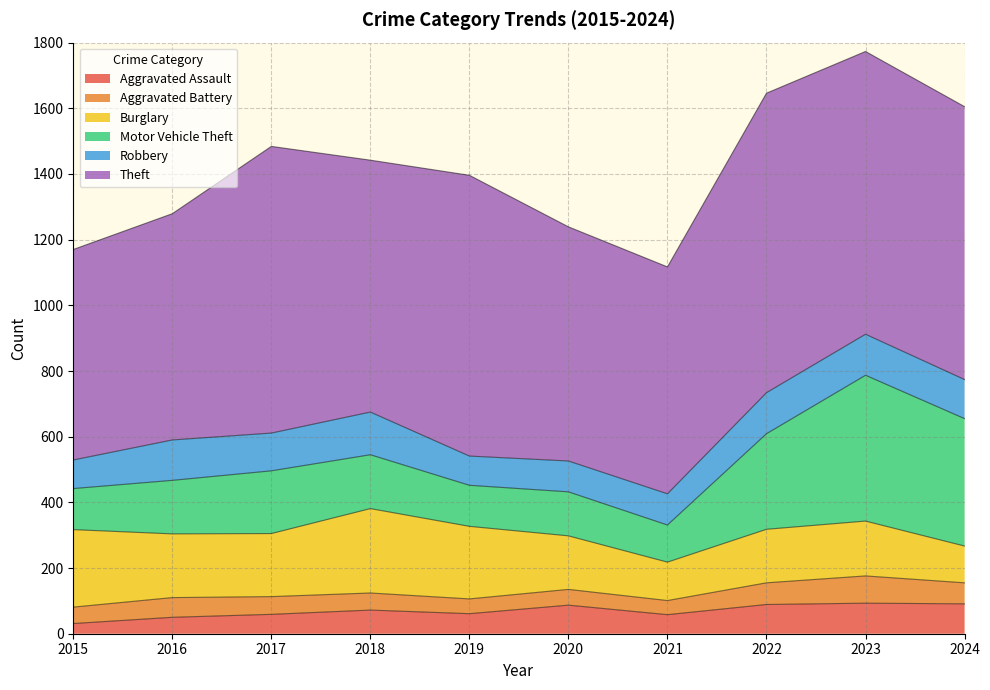

What are all the series names shown in the legend?

Aggravated Assault, Aggravated Battery, Burglary, Motor Vehicle Theft, Robbery, Theft